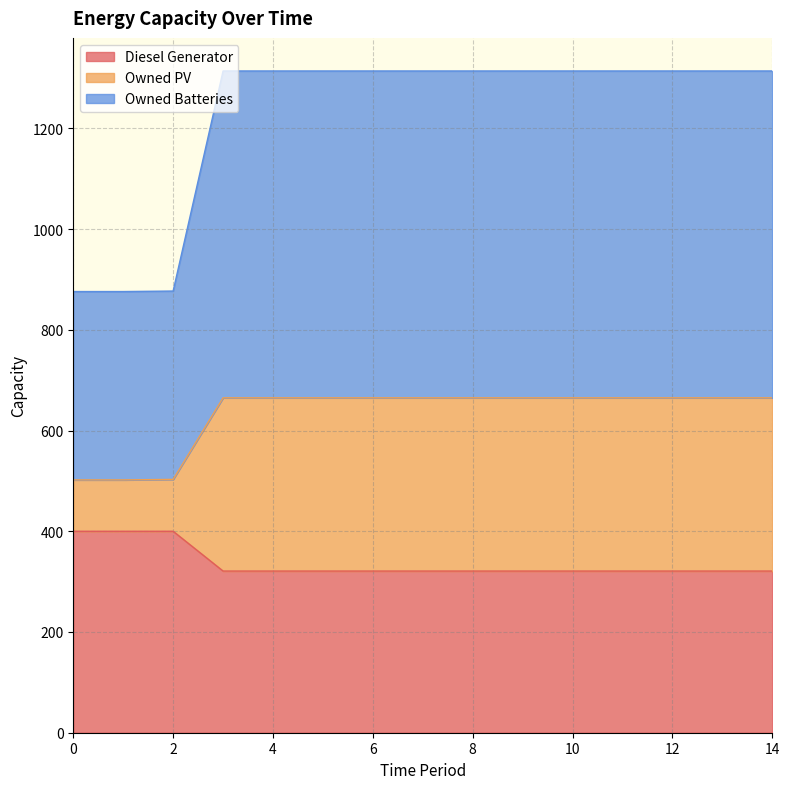

What is the highest value of the Diesel Generator series?

400